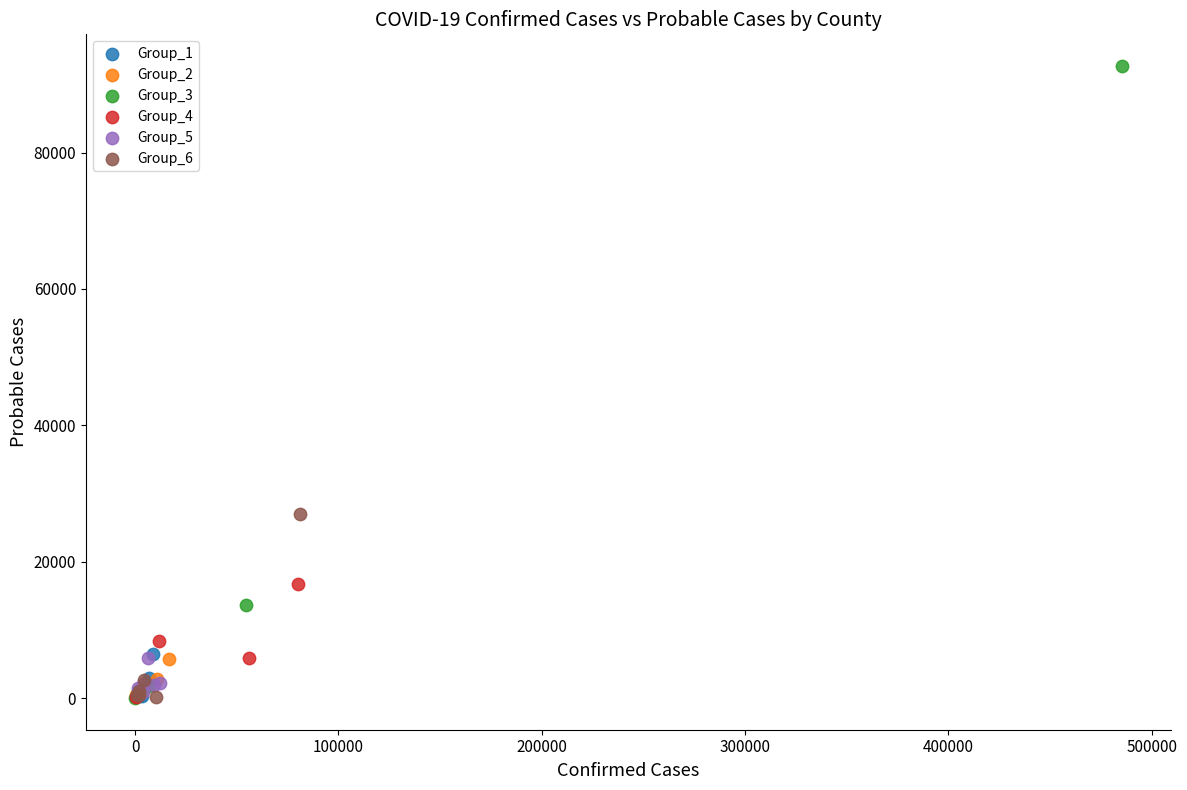

Which series contains the highest Y value?

Group_3